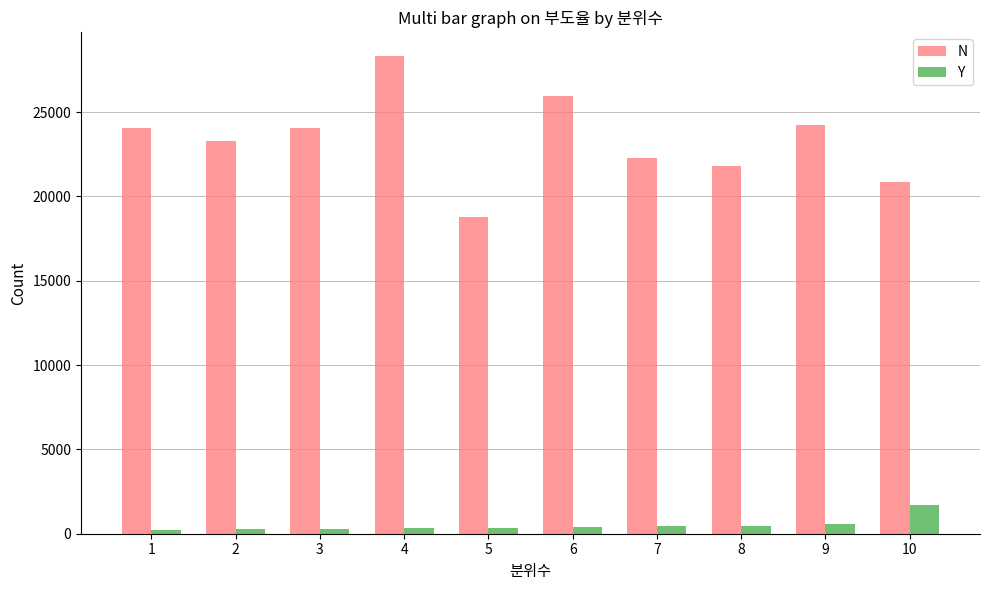

List the series in order of their peak value, highest first.

N, Y